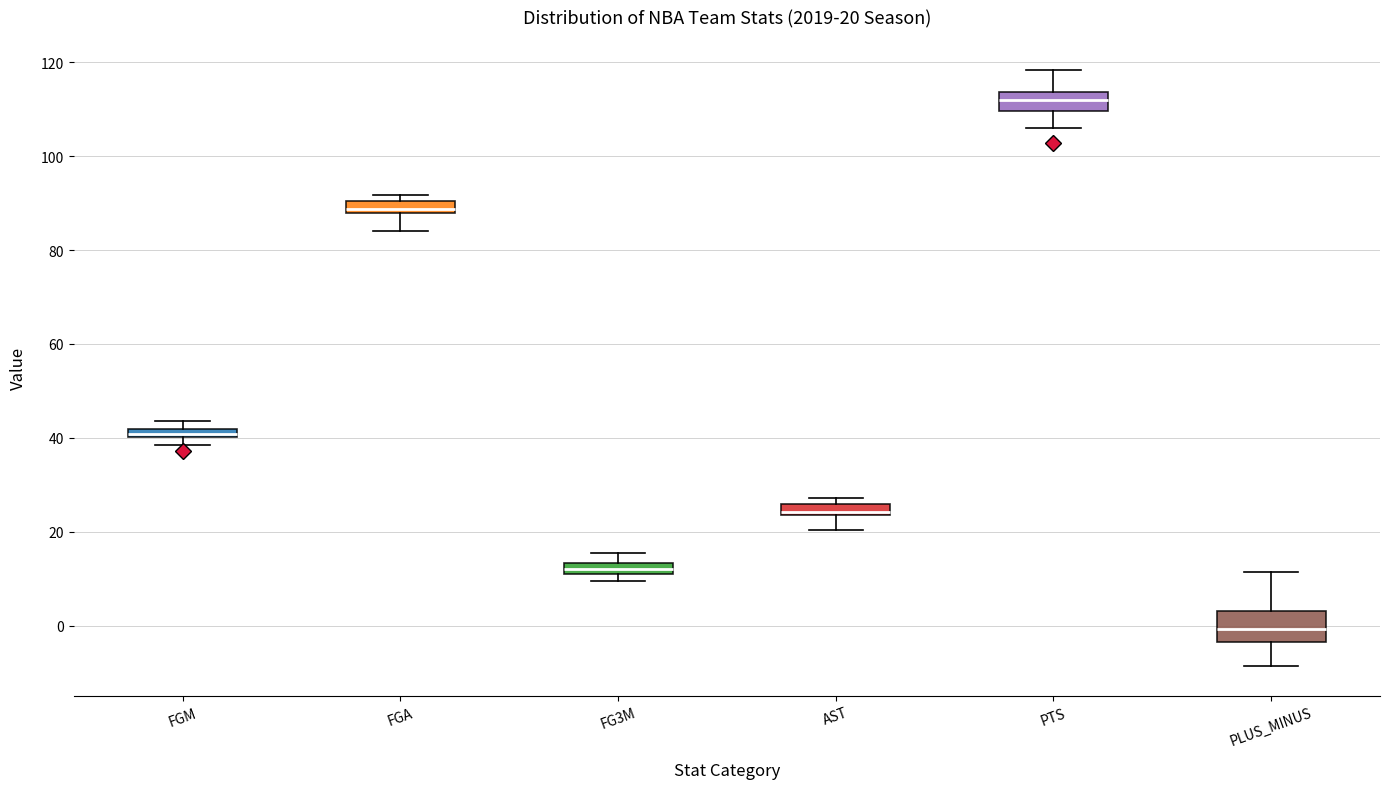

Which box is the tallest, from its lower edge to its upper edge?

PLUS_MINUS